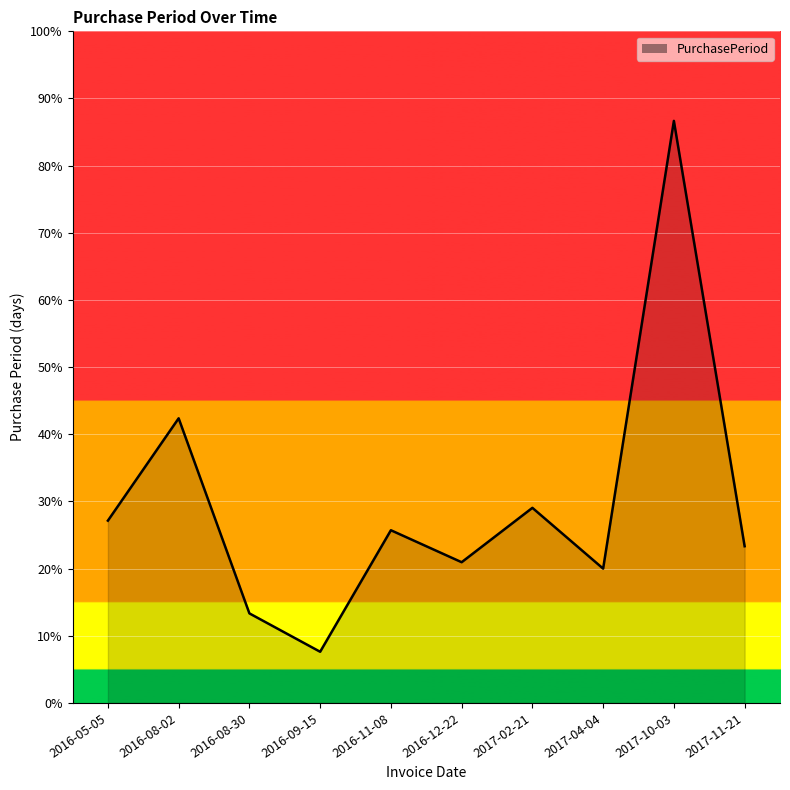

What is the label of the 2nd point from the right?

2017-10-03